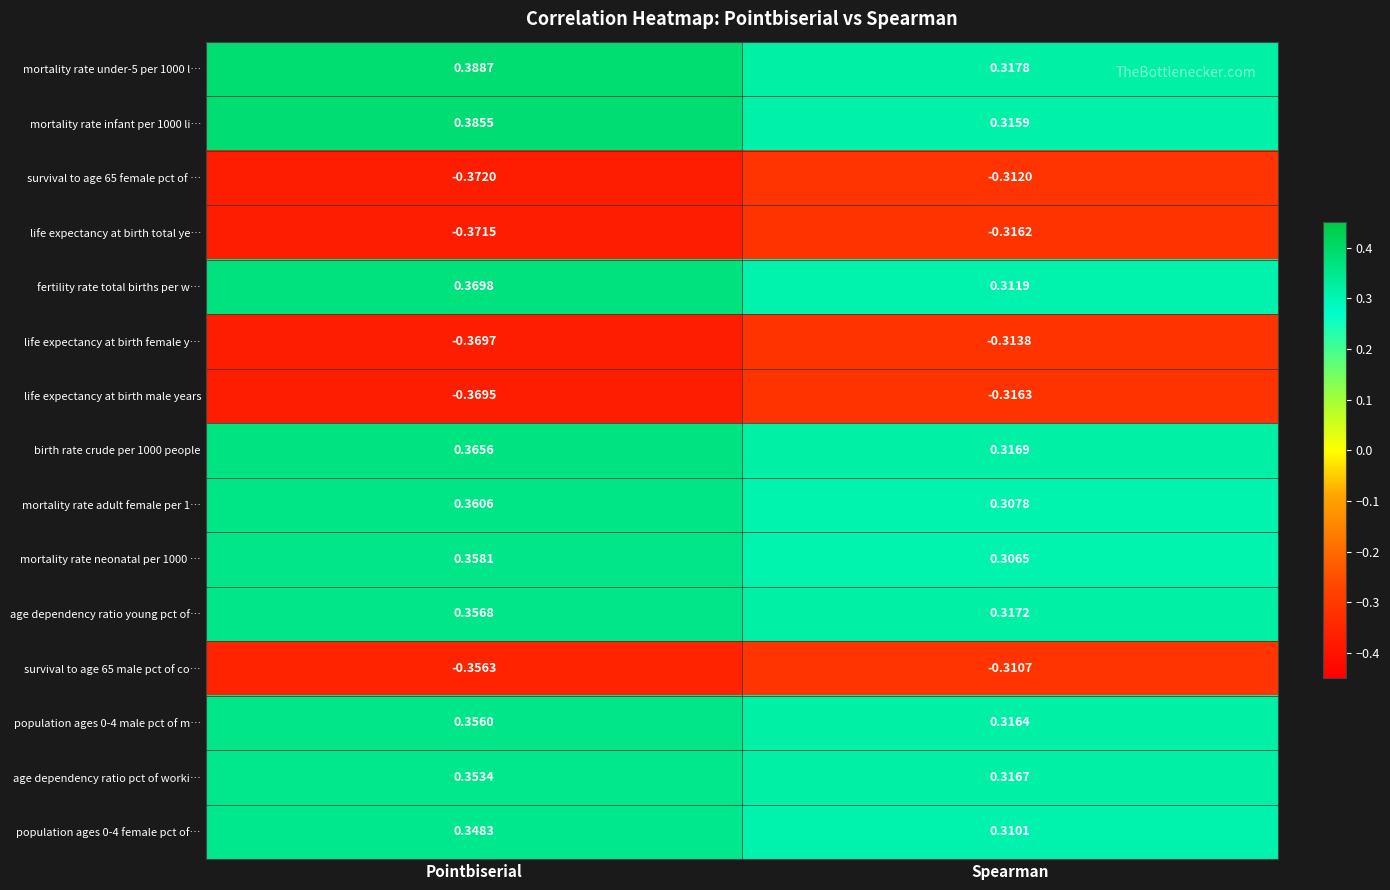

Where is mortality rate adult female per 1… nearest to the value 0?

Spearman